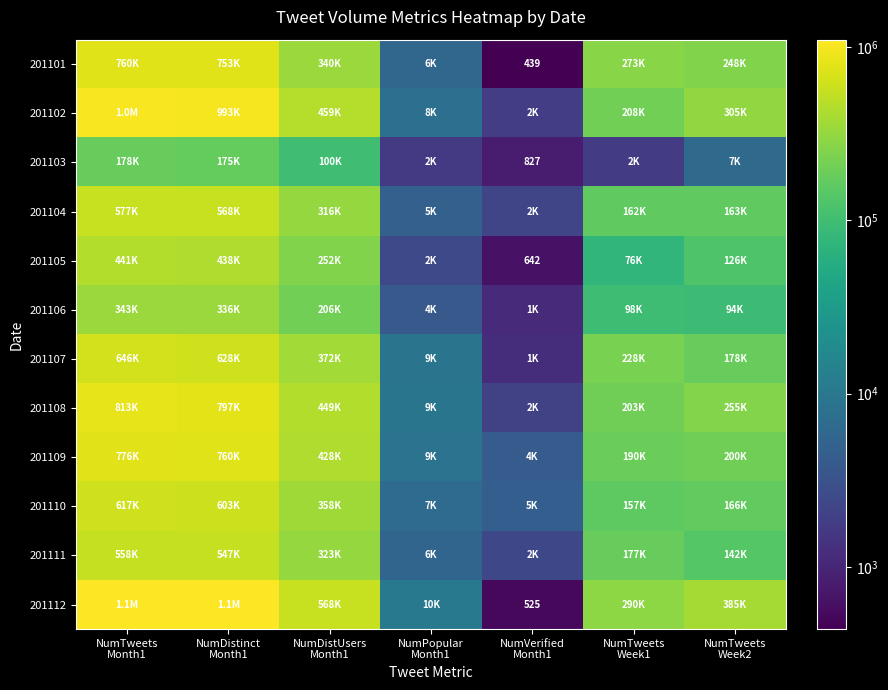

List the series in order of their peak value, lowest first.

201103, 201106, 201105, 201111, 201104, 201110, 201107, 201101, 201109, 201108, 201102, 201112